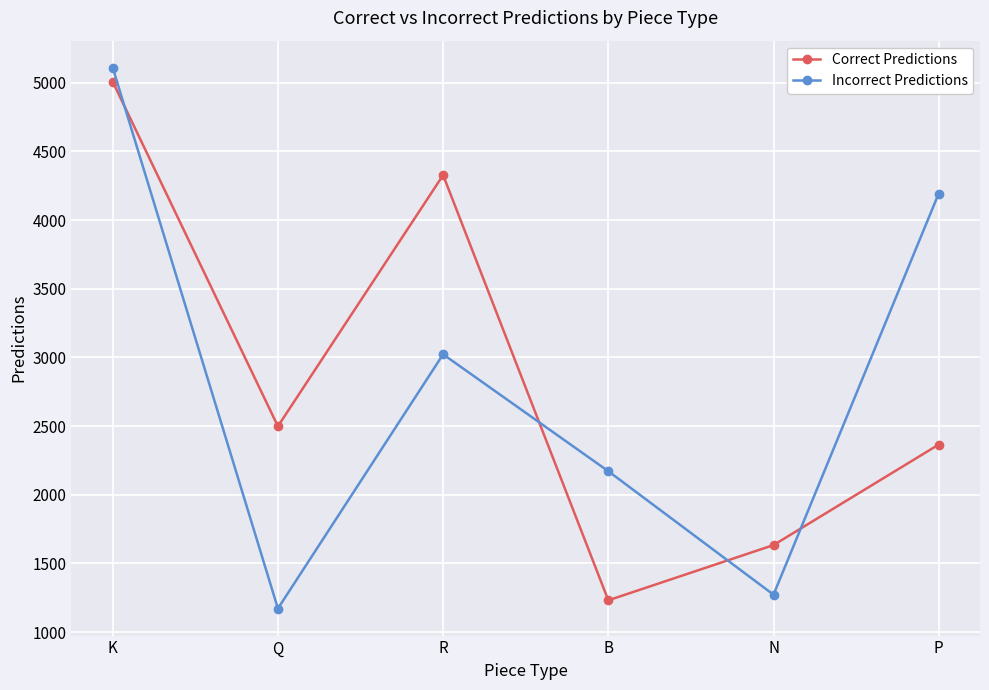

Rank the series by their maximum value, from highest to lowest.

Incorrect Predictions, Correct Predictions